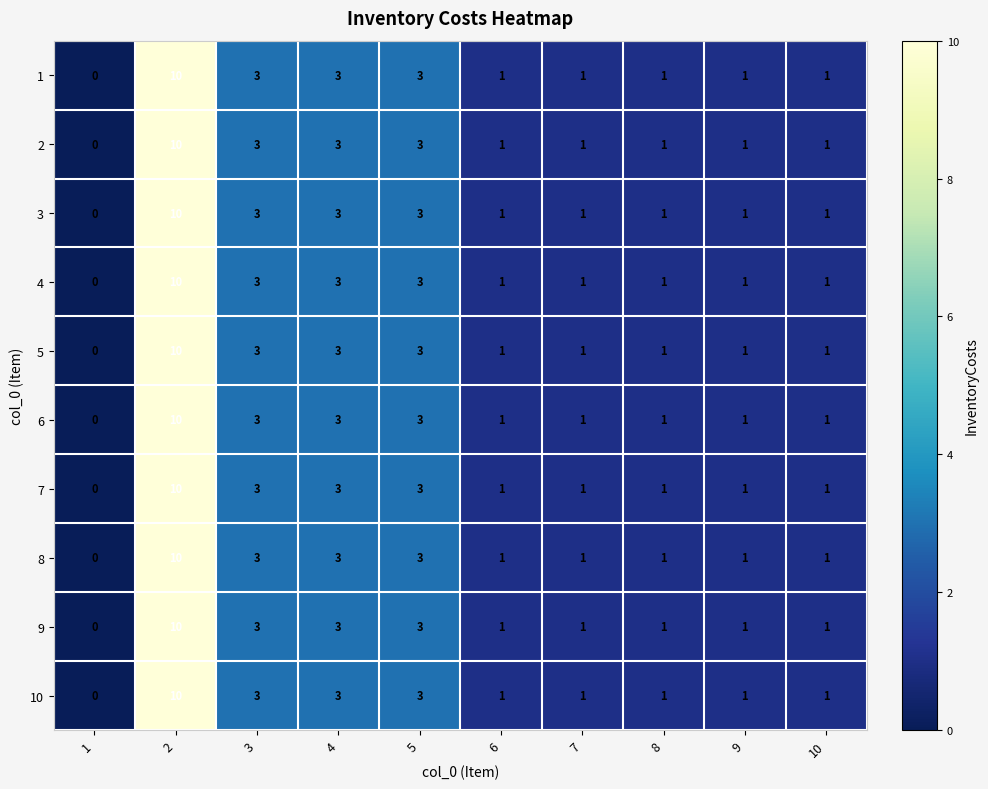

The value of 3 at 8 is 1. True or false?

True